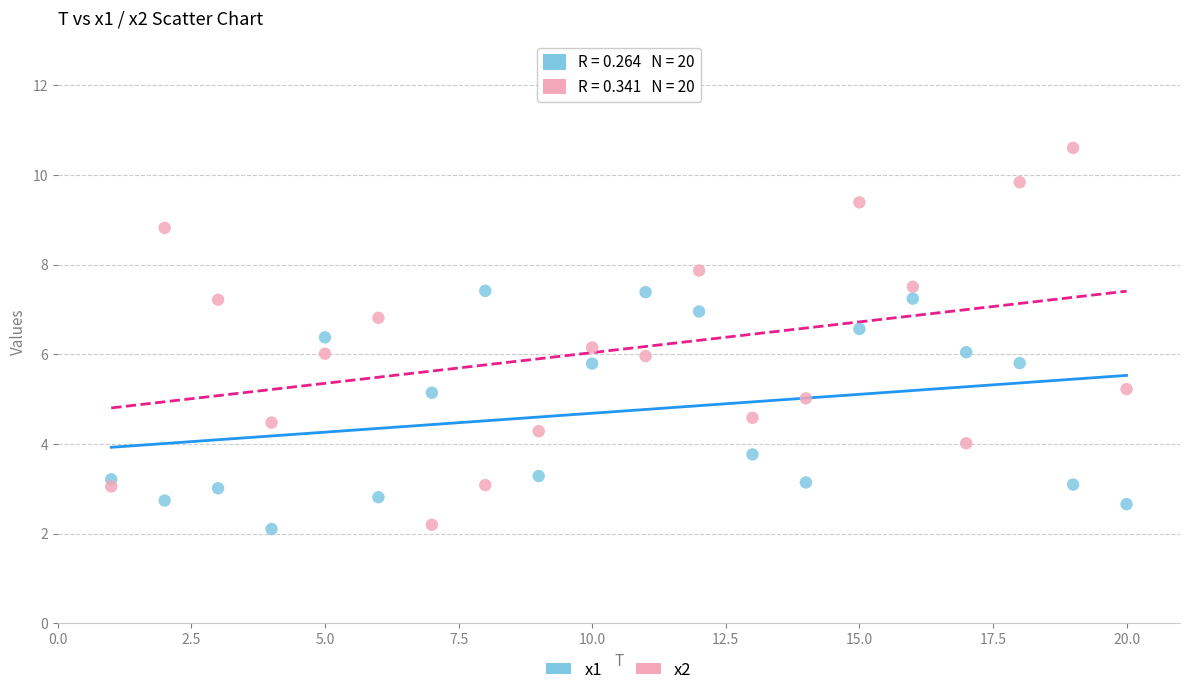

Which series has the largest Y range (max minus min)?

x2